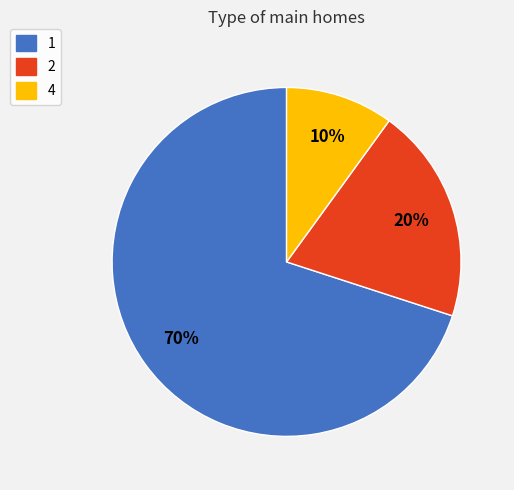

Count the number of slices in the pie.

3